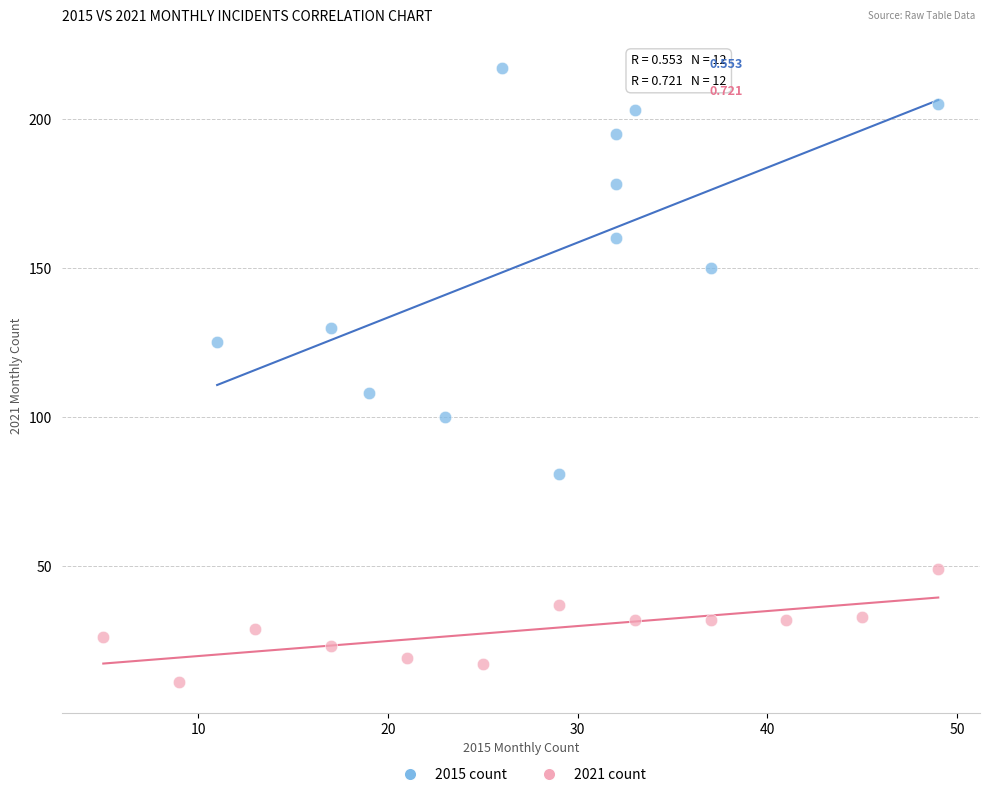

Which series contains the lowest Y value?

2021 count